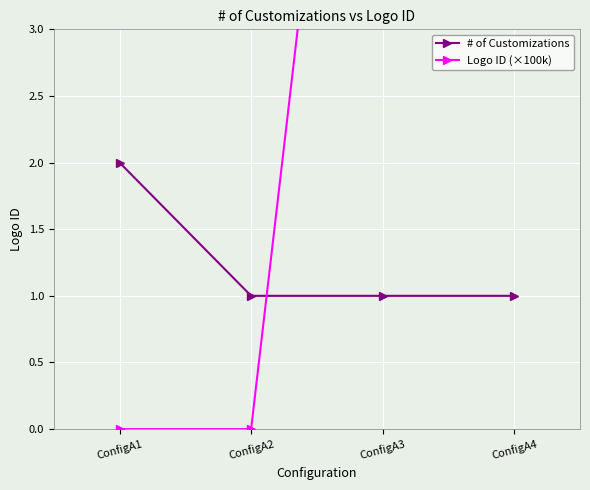

How many data points in Logo ID (×100k) are above 8?

2